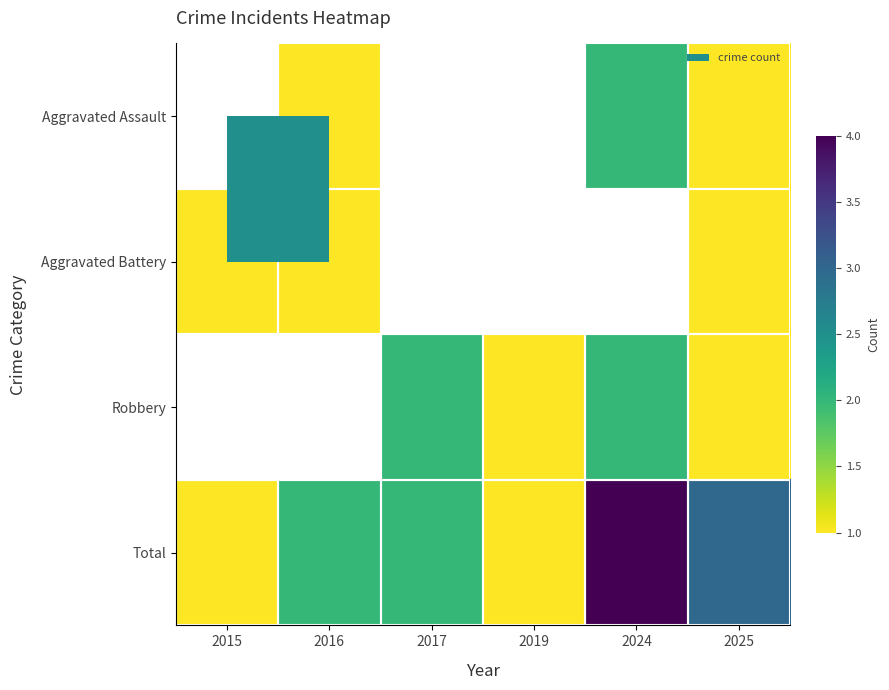

Which category has the highest value in the Aggravated Assault series?

2015